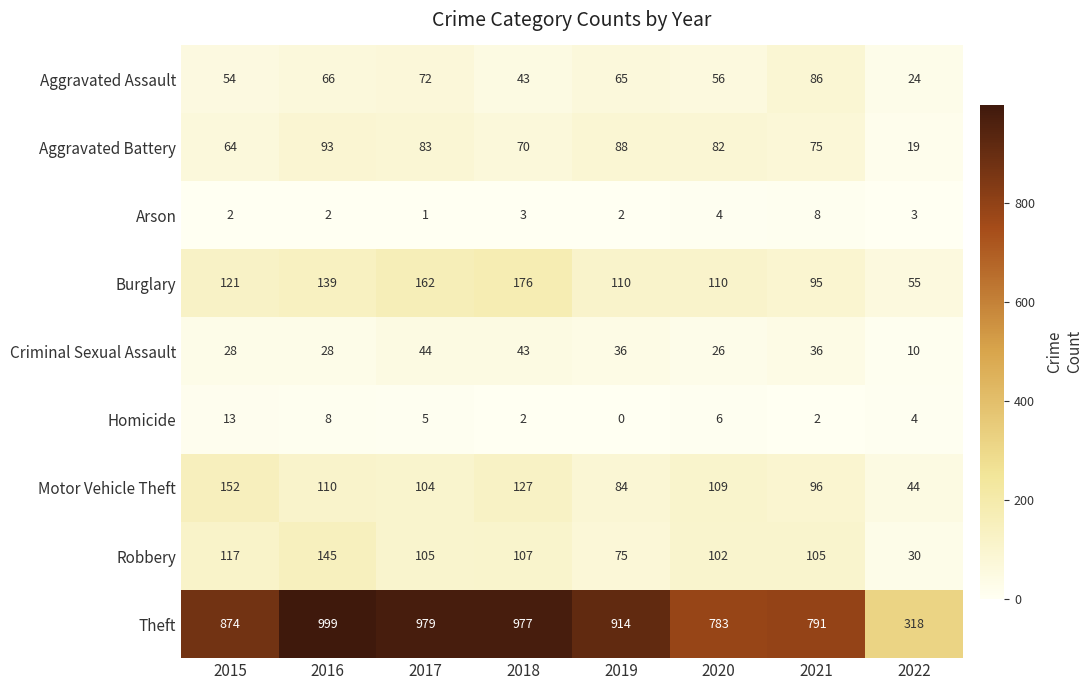

At which category is the sum across all series the highest?

2016